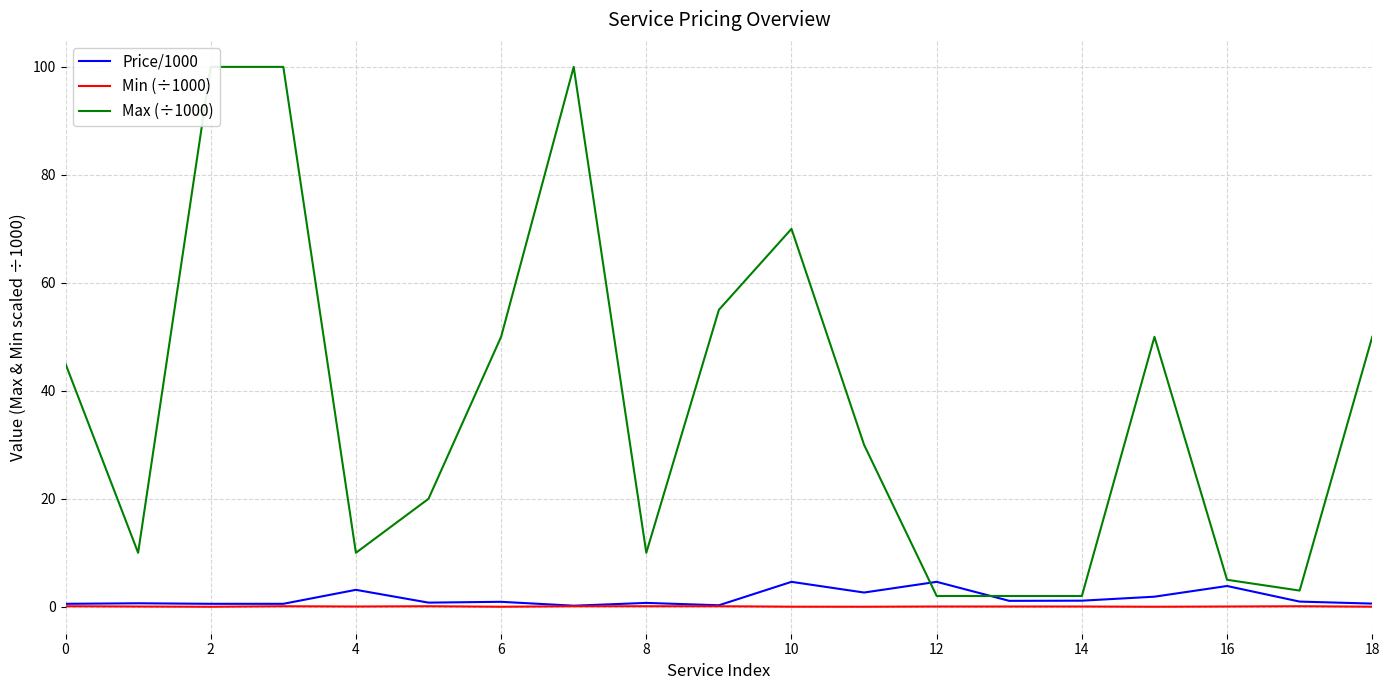

What is the approximate value of Max (÷1000) at 10?

70.0